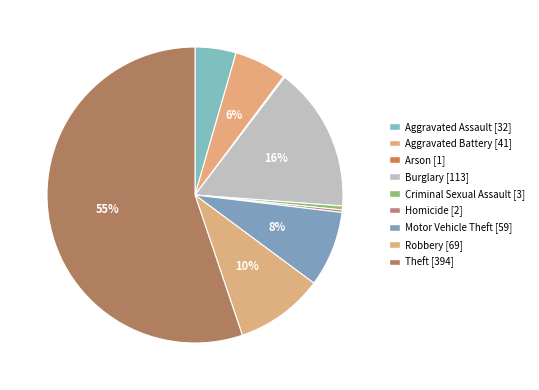

Which slice is the largest?

Theft